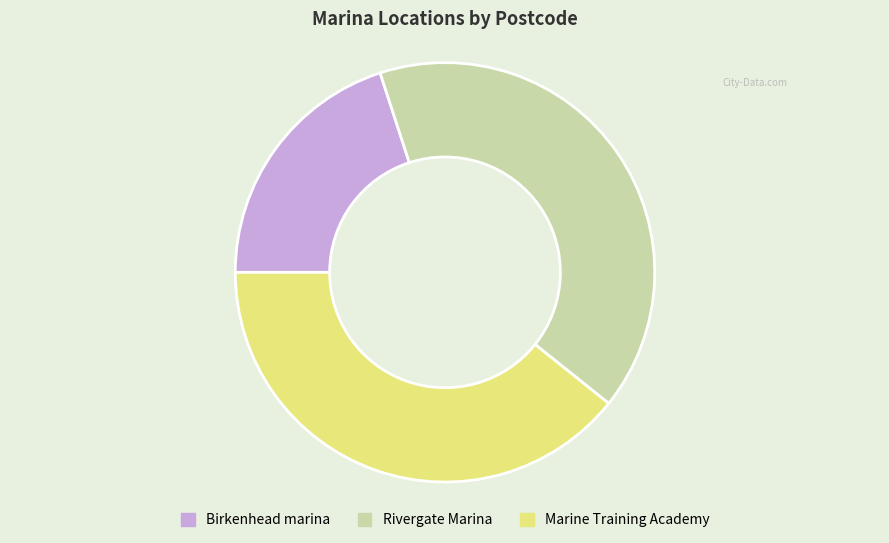

Count the number of slices in the pie.

3